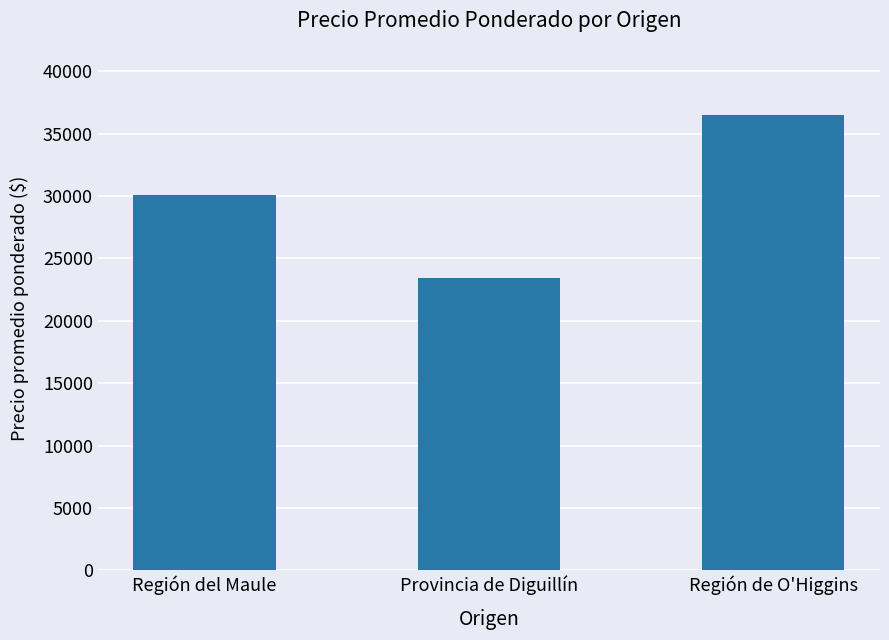

Reading right to left, extract all data points from this chart.

36500	23406	30048